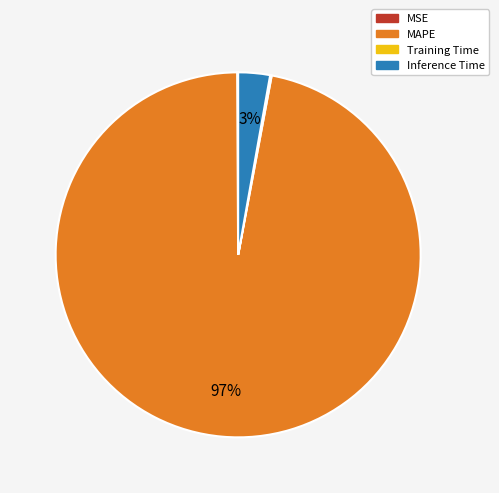

Does any single category account for the majority?

Yes